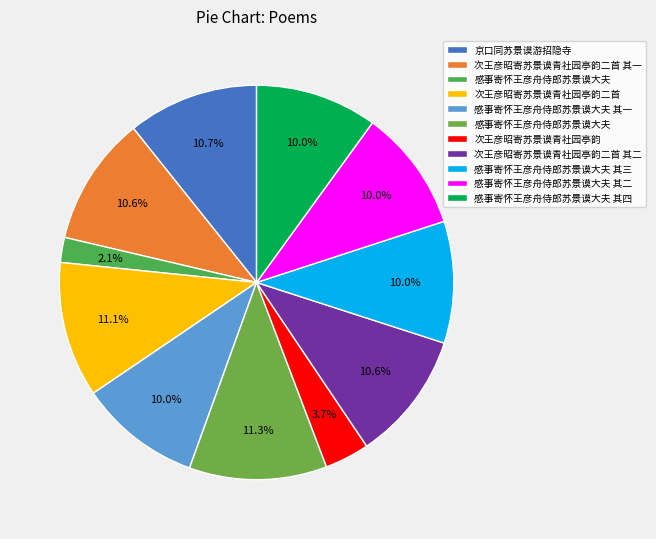

Which slice is the largest?

感事寄怀王彦舟侍郎苏景谟大夫